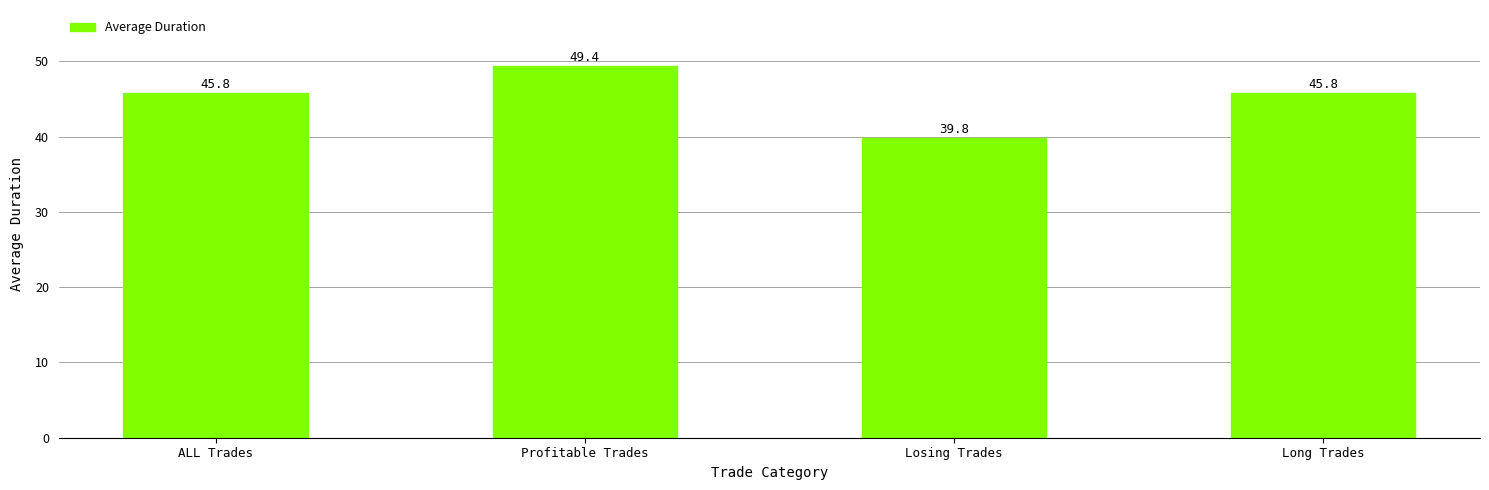

The value at Profitable Trades is 79.1. True or false?

False